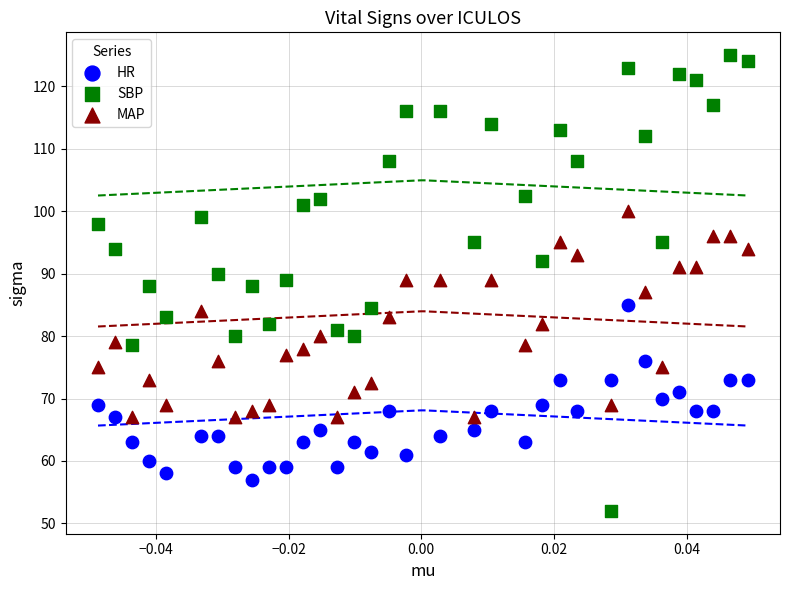

Which series reaches the minimum Y coordinate?

SBP